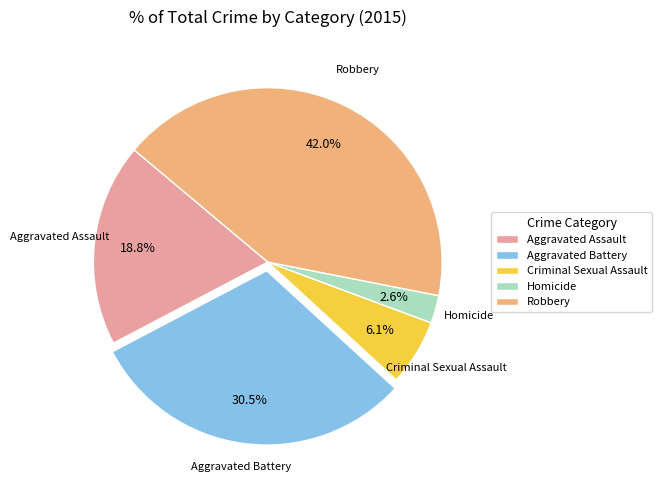

Rank the categories by value from highest to lowest.

Robbery, Aggravated Battery, Aggravated Assault, Criminal Sexual Assault, Homicide